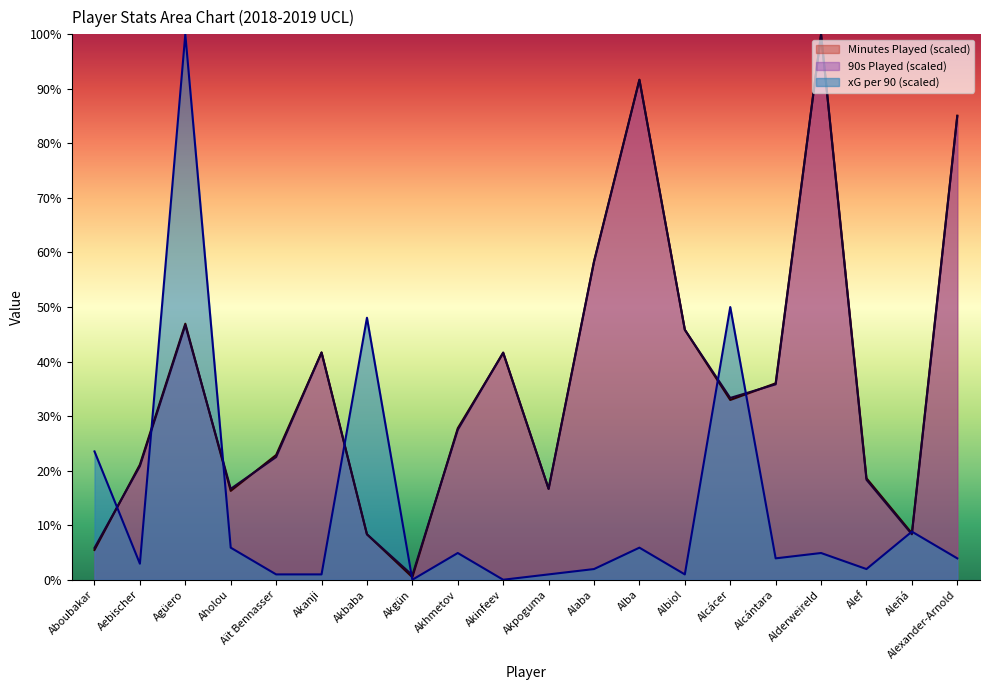

Does the chart display data point markers on the line(s)?

No